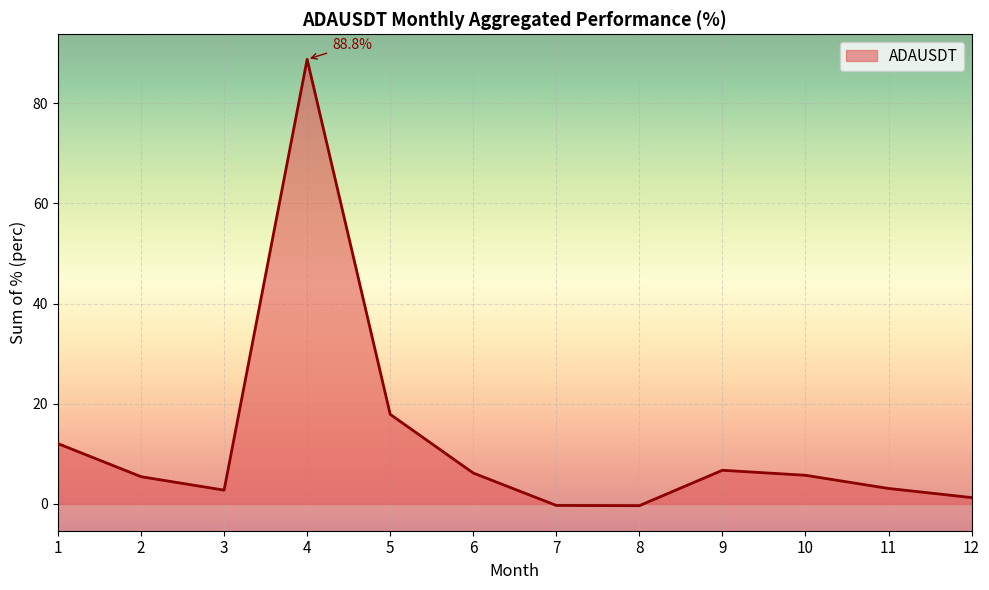

What is the change in value from 9 to 10?

-1.0